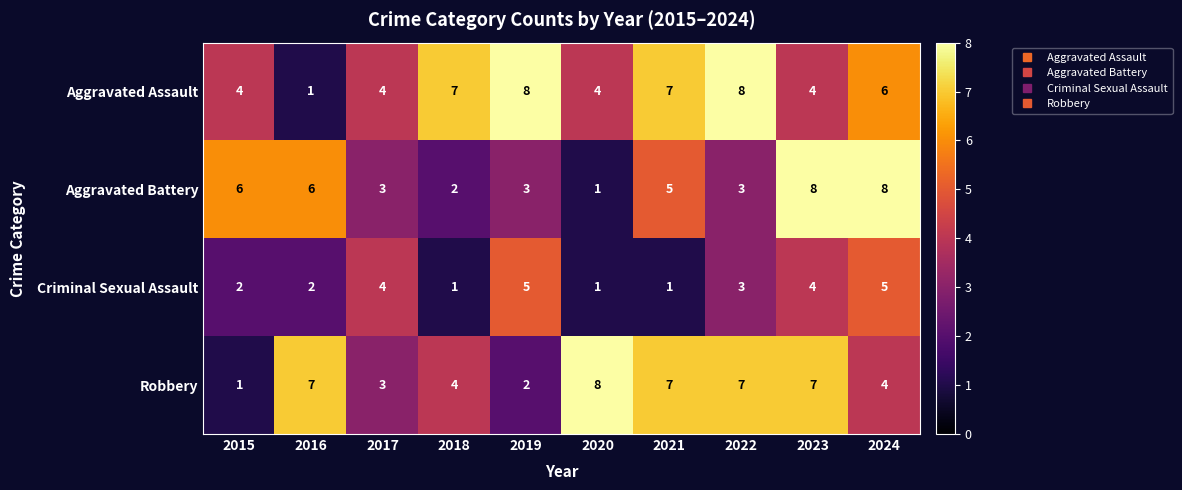

What is the sum of all Aggravated Battery values?

45